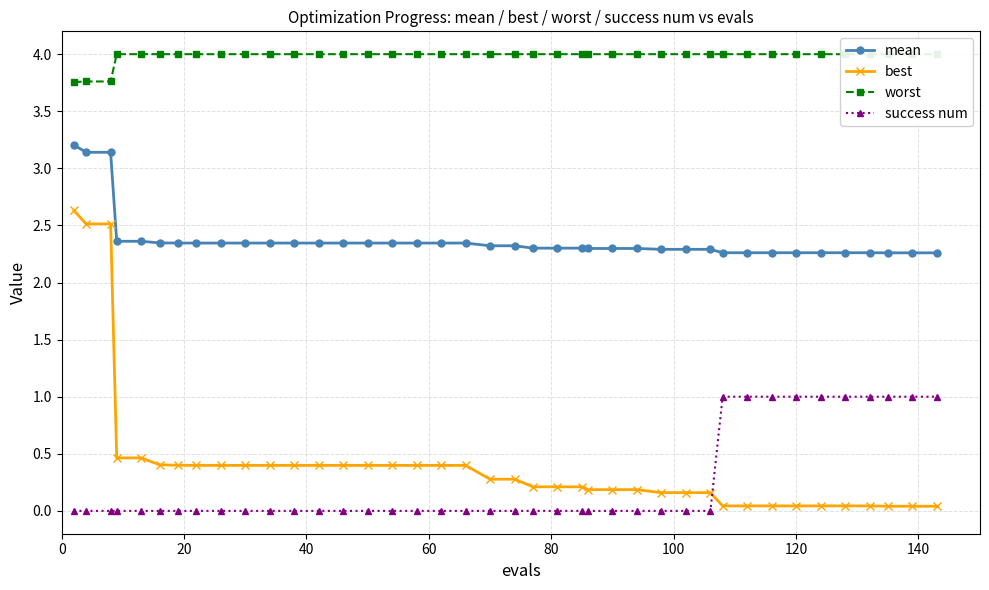

What is the difference between the second highest and second lowest values in the worst series?

0.2